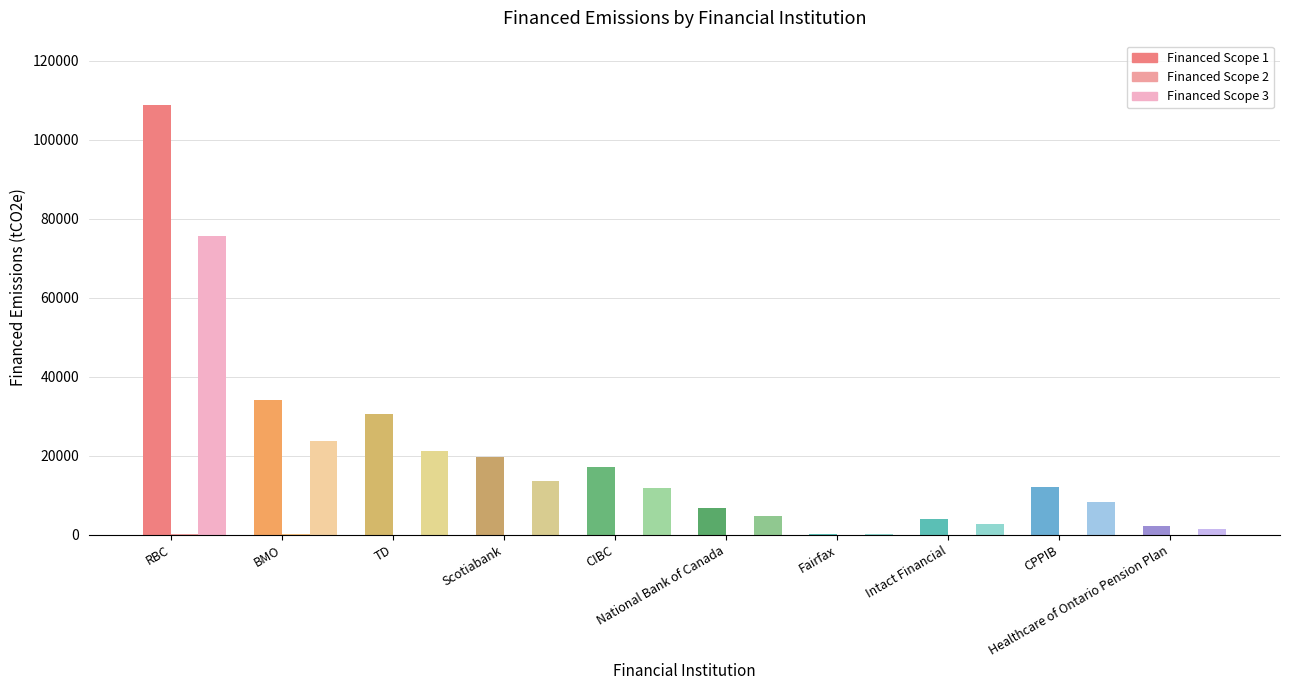

Is it true that Financed Scope 3 equals 11870.6 at CIBC?

True